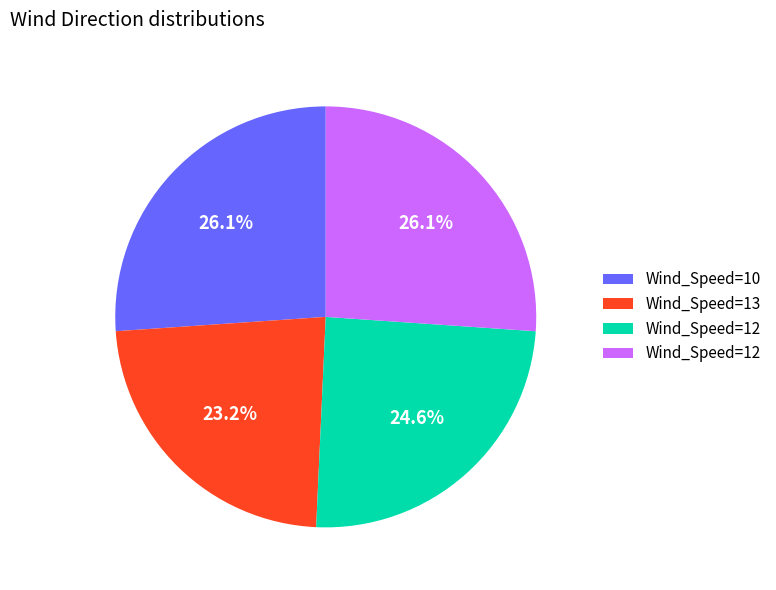

Is there a majority slice in this chart?

No